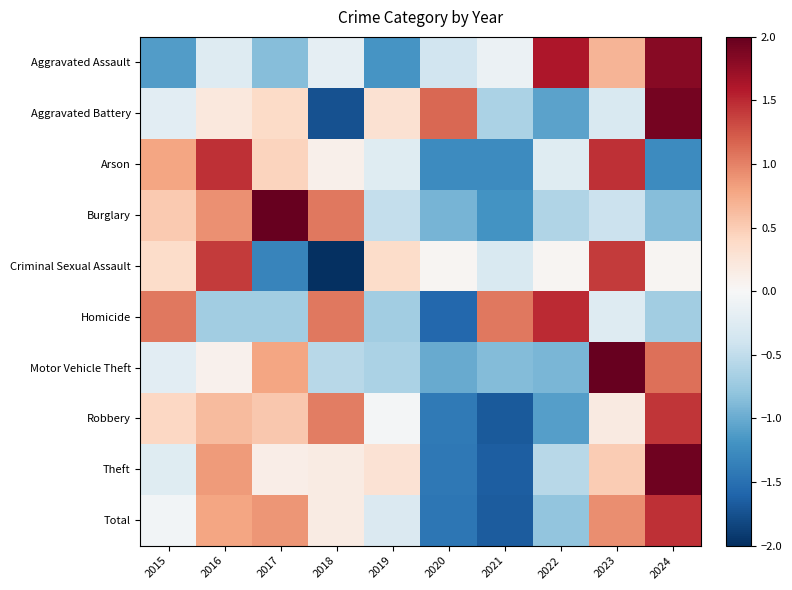

Reading left to right, transcribe all the data shown in this chart.

Aggravated Assault: 2015=-1.1	2016=-0.3	2017=-0.9	2018=-0.2	2019=-1.2	2020=-0.4	2021=-0.1	2022=1.6	2023=0.7	2024=1.8
Aggravated Battery: 2015=-0.2	2016=0.2	2017=0.4	2018=-1.7	2019=0.3	2020=1.1	2021=-0.6	2022=-1.1	2023=-0.3	2024=1.9
Arson: 2015=0.8	2016=1.5	2017=0.4	2018=0.1	2019=-0.2	2020=-1.3	2021=-1.3	2022=-0.2	2023=1.5	2024=-1.3
Burglary: 2015=0.5	2016=0.9	2017=2.0	2018=1.1	2019=-0.5	2020=-0.9	2021=-1.2	2022=-0.6	2023=-0.4	2024=-0.9
Criminal Sexual Assault: 2015=0.4	2016=1.4	2017=-1.3	2018=-2.0	2019=0.4	2020=0.0	2021=-0.3	2022=0.0	2023=1.4	2024=0.0
Homicide: 2015=1.0	2016=-0.7	2017=-0.7	2018=1.0	2019=-0.7	2020=-1.6	2021=1.0	2022=1.5	2023=-0.3	2024=-0.7
Motor Vehicle Theft: 2015=-0.2	2016=0.1	2017=0.8	2018=-0.6	2019=-0.6	2020=-1.0	2021=-0.9	2022=-0.9	2023=2.2	2024=1.1
Robbery: 2015=0.4	2016=0.6	2017=0.5	2018=1.0	2019=-0.0	2020=-1.4	2021=-1.7	2022=-1.1	2023=0.2	2024=1.4
Theft: 2015=-0.2	2016=0.8	2017=0.1	2018=0.2	2019=0.3	2020=-1.4	2021=-1.6	2022=-0.6	2023=0.5	2024=1.9
Total: 2015=-0.1	2016=0.8	2017=0.9	2018=0.2	2019=-0.3	2020=-1.4	2021=-1.7	2022=-0.8	2023=0.9	2024=1.5